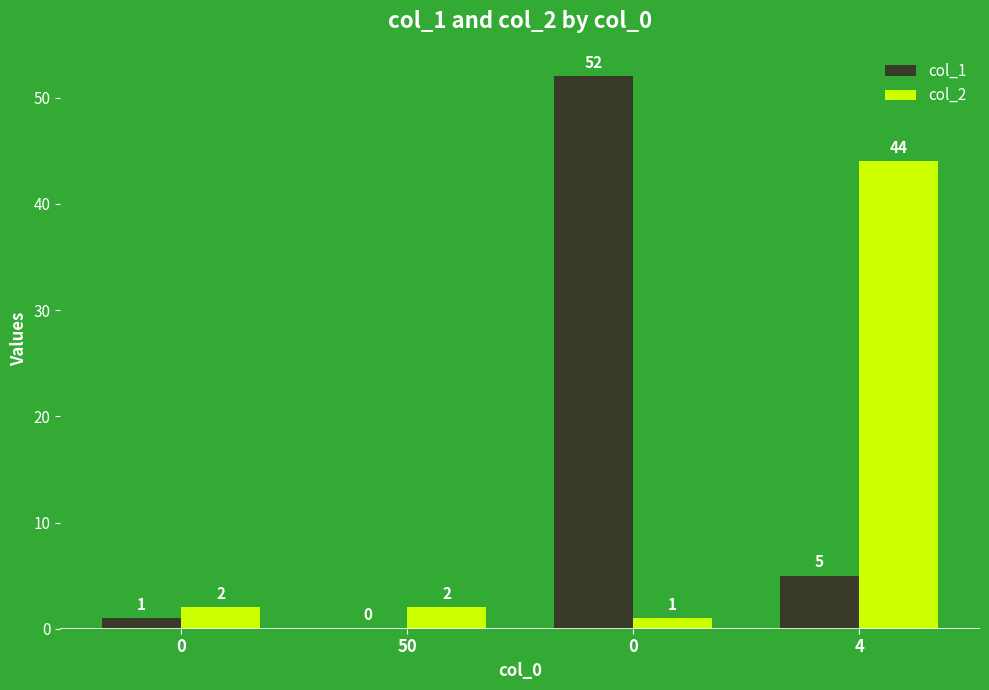

How many values in col_1 are above zero?

3